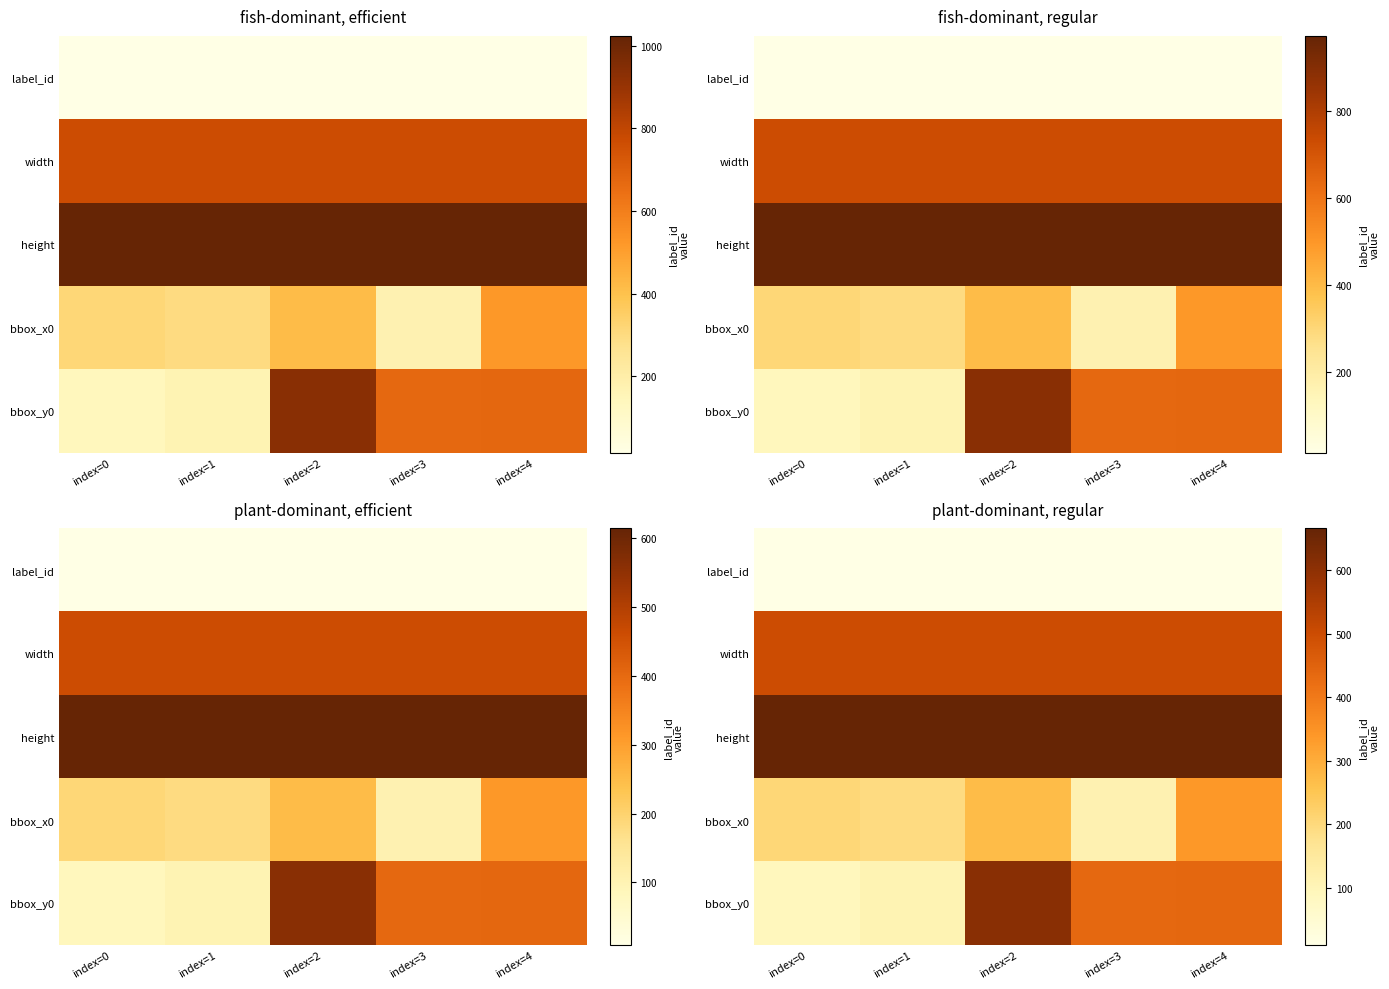

At how many categories does at least one series exceed 433?

5